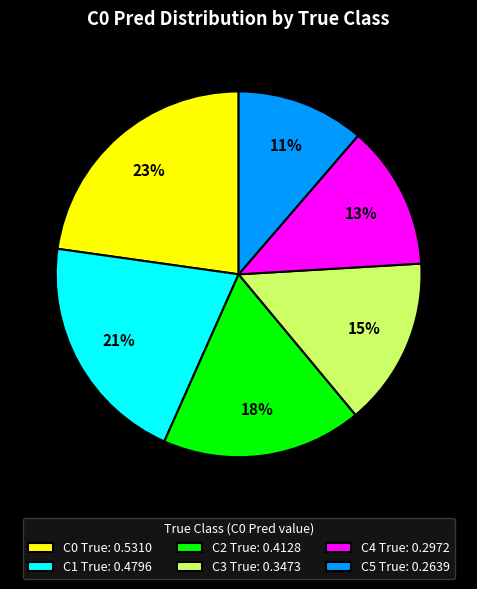

Which category has the smallest portion of the pie?

C5 True